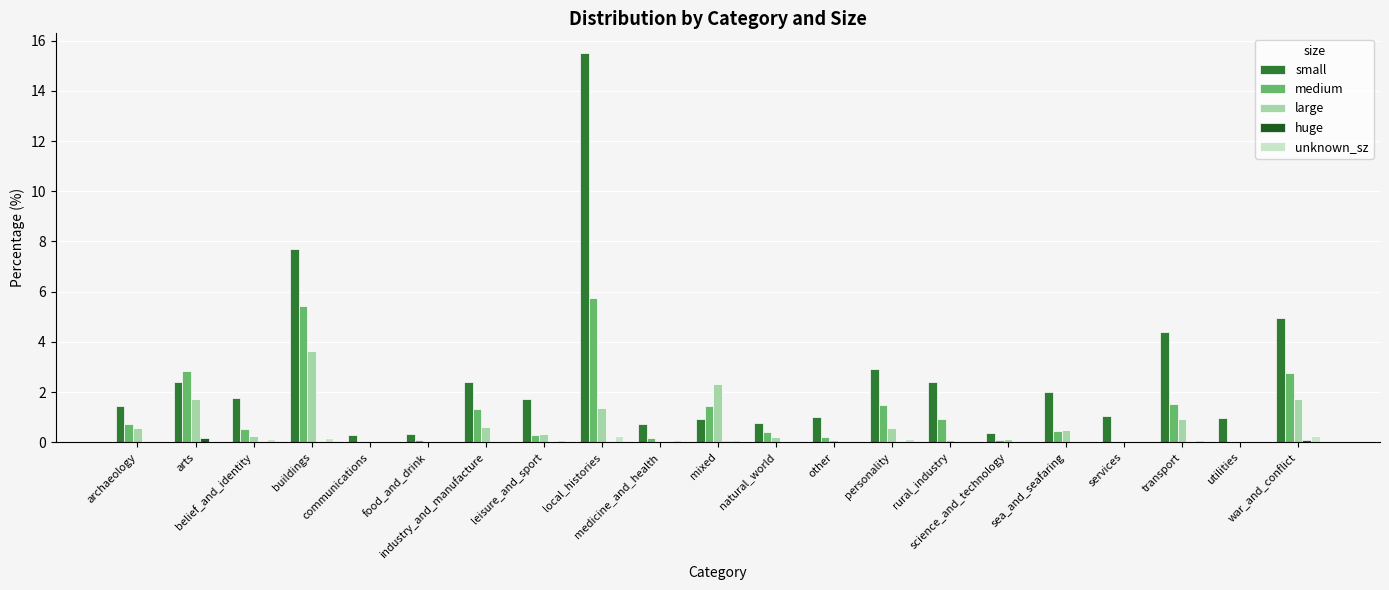

Is the value of huge at transport greater than the value of medium at buildings?

No